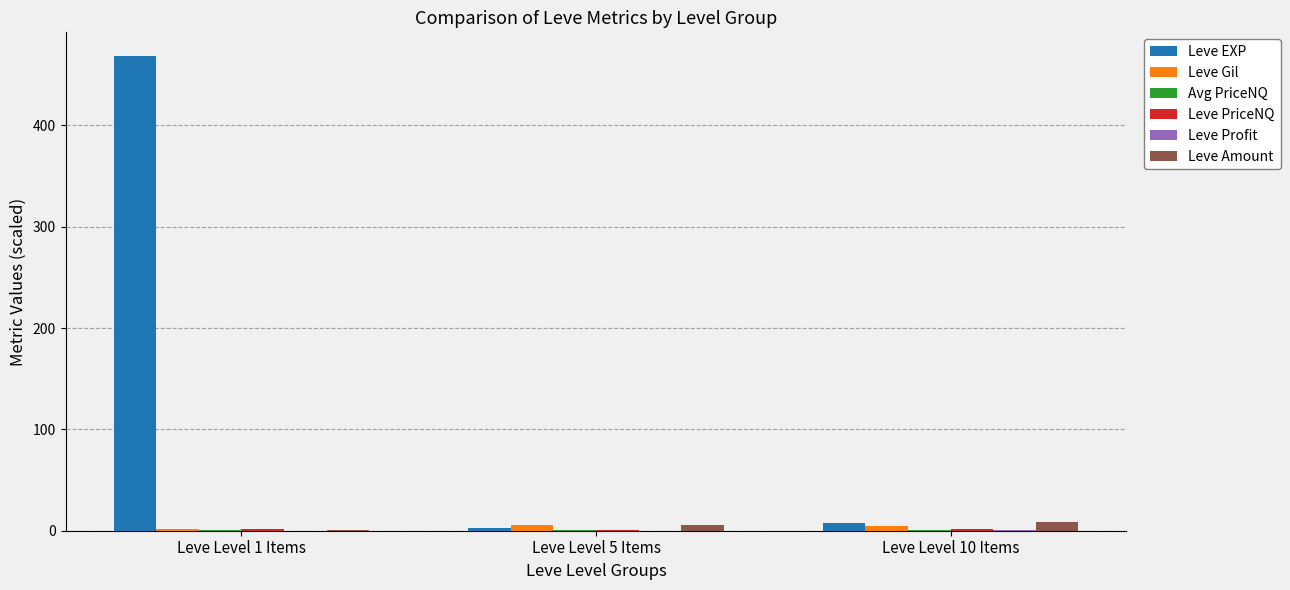

At which category is the sum across all series the highest?

Leve Level 1 Items